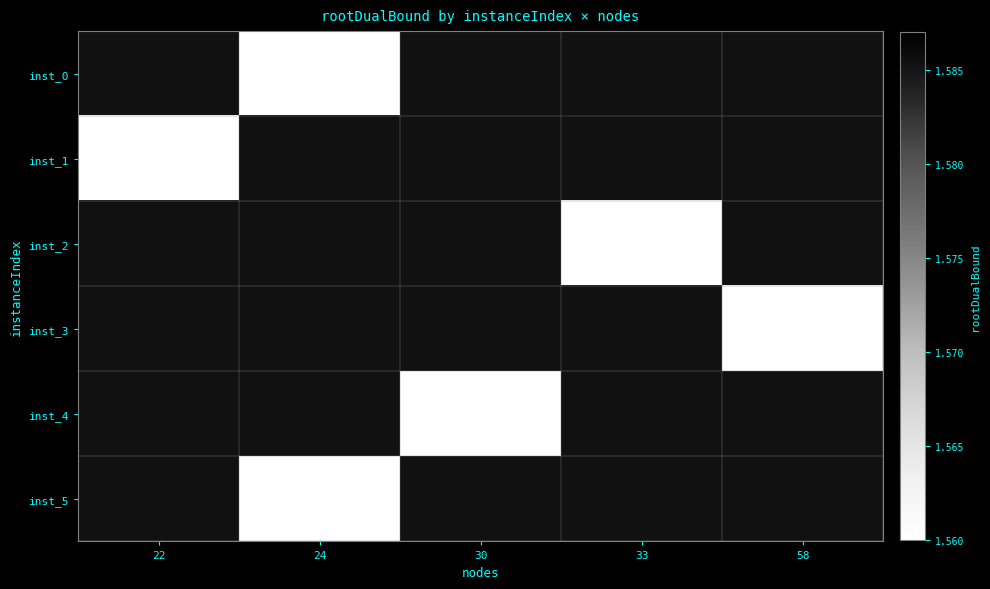

Is the value of inst_1 at 22 greater than the value of inst_5 at 33?

No